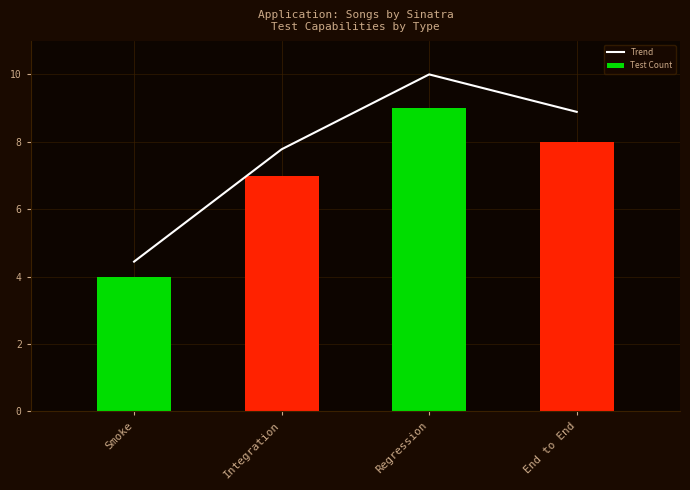

What is the smallest value displayed?

4.0